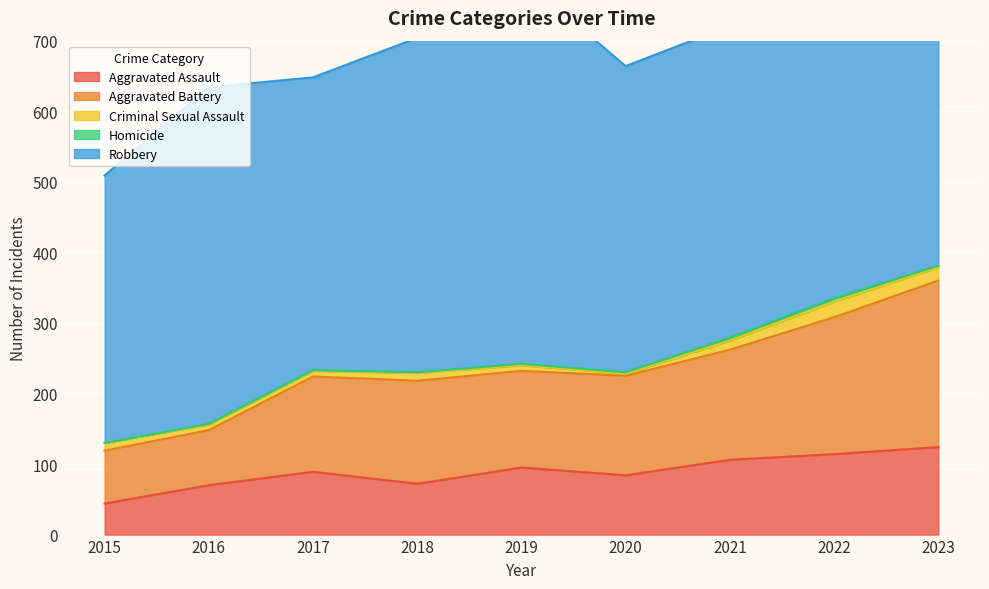

True or false: Aggravated Battery has more than 1 interior local peaks.

False